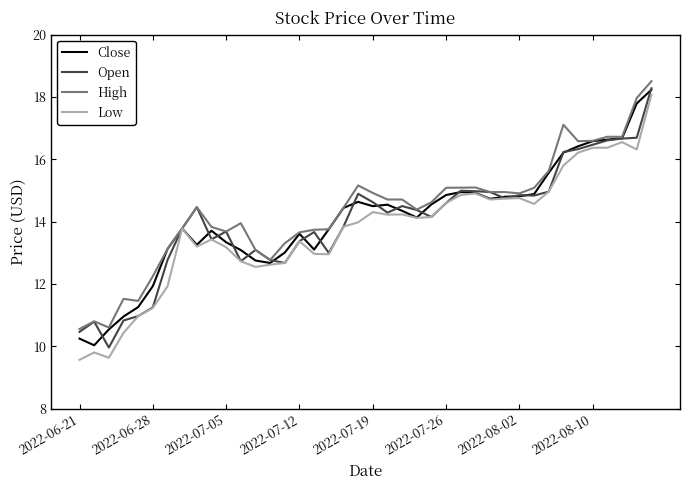

Which series has the largest range (max minus min)?

Low